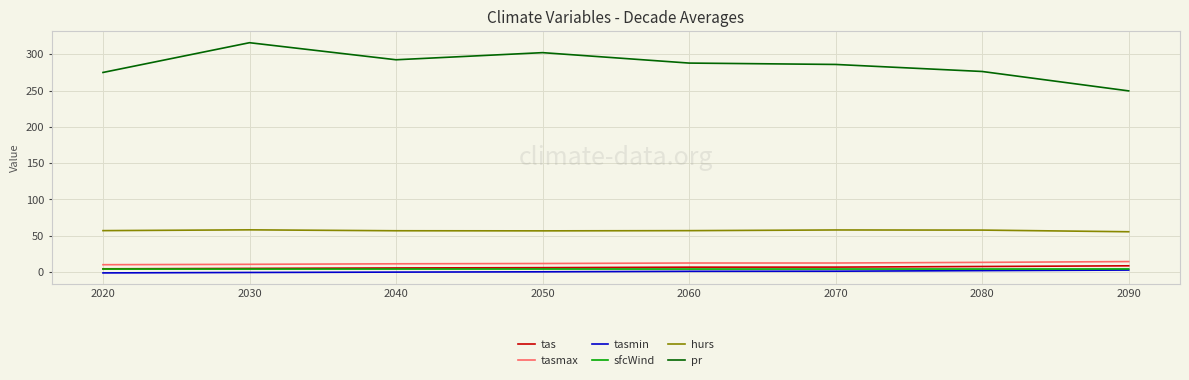

How many lines are shown in the chart?

6